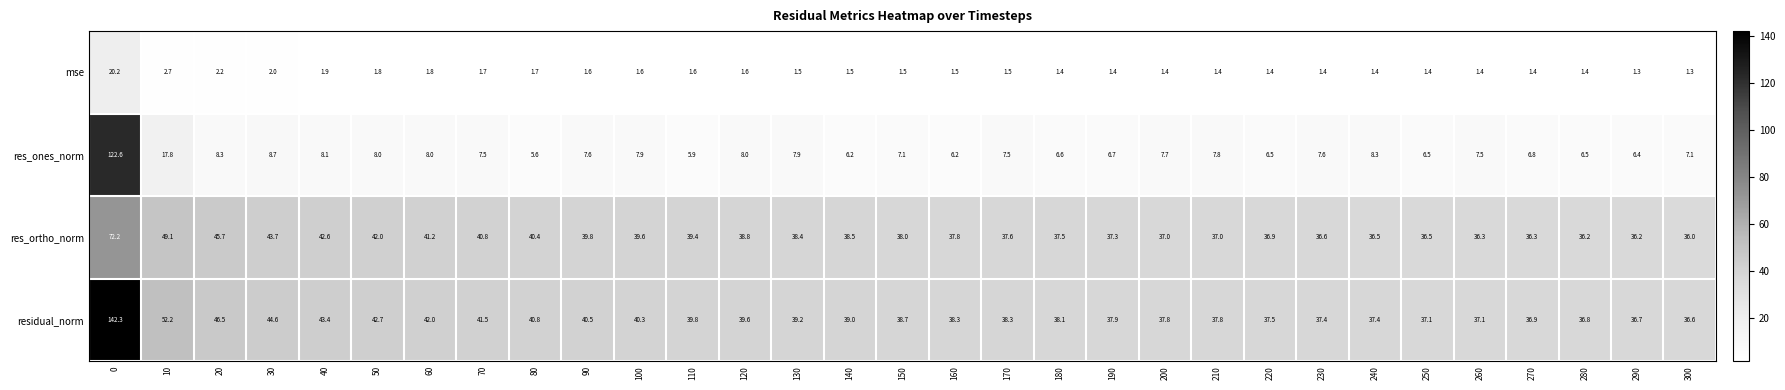

The res_ones_norm series shows 6.7 at 190. True or false?

True